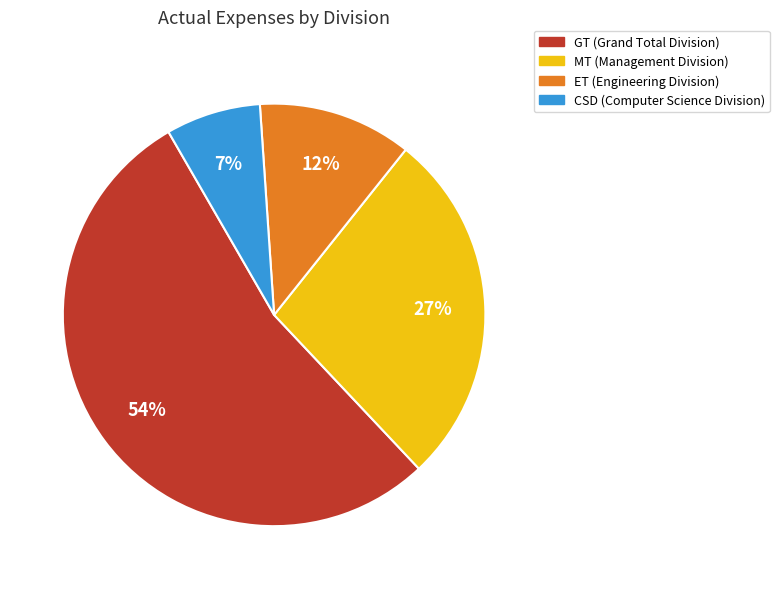

To the nearest percent, what is the average slice percentage?

25%